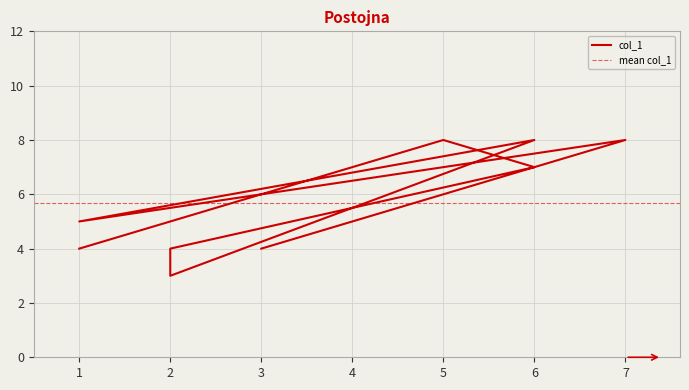

List the labels in order of value, largest first.

7, 6, 5, 6, 1, 3, 2, 1, 2